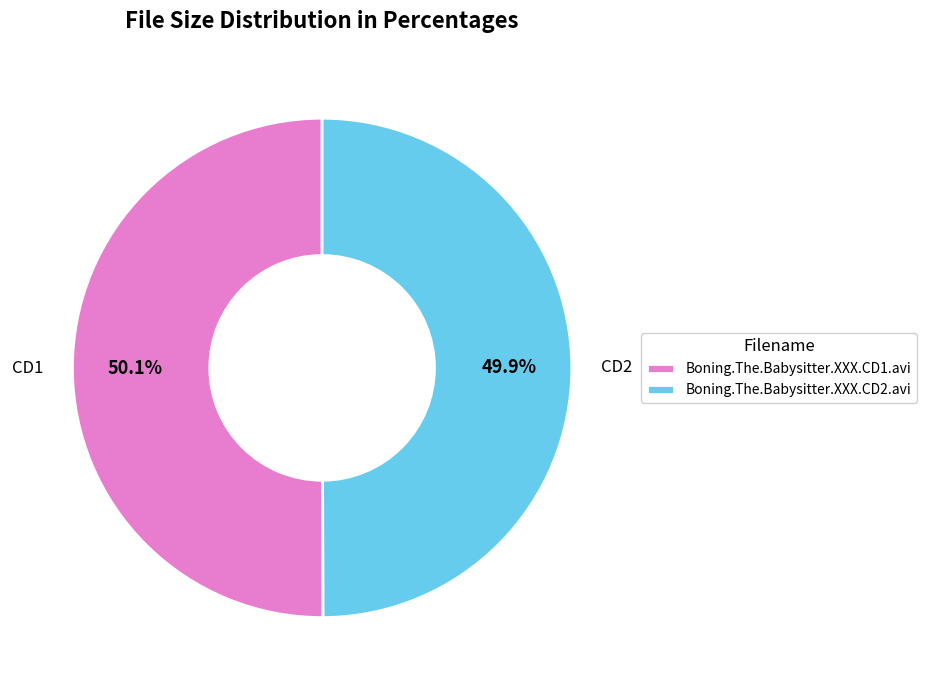

Is there a majority slice in this chart?

Yes